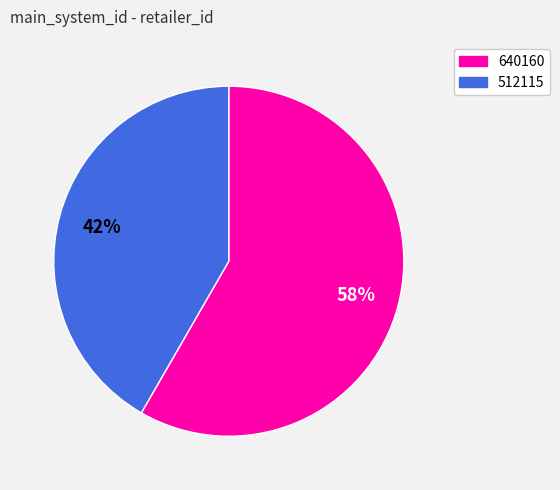

Is there any slice that represents more than half of the pie?

Yes